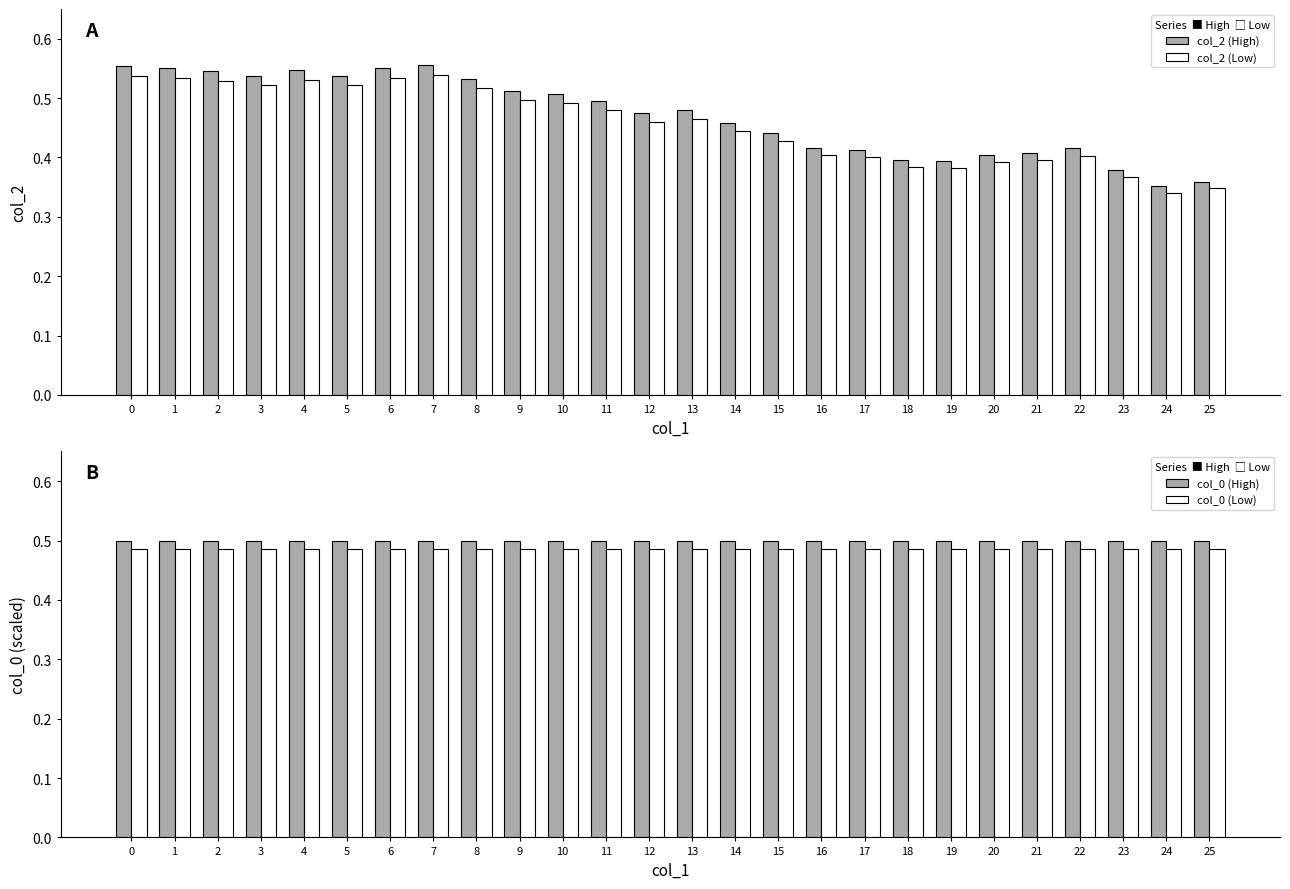

What is the approximate value of col_2 (Low) at 3?

0.5